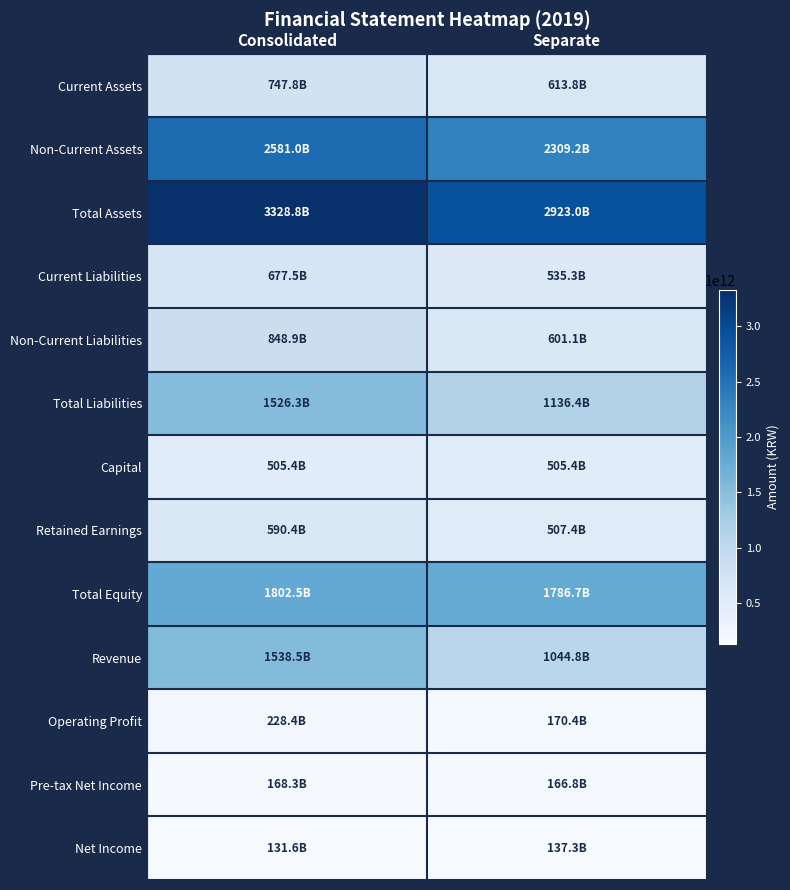

Which series has the largest range (max minus min)?

Revenue